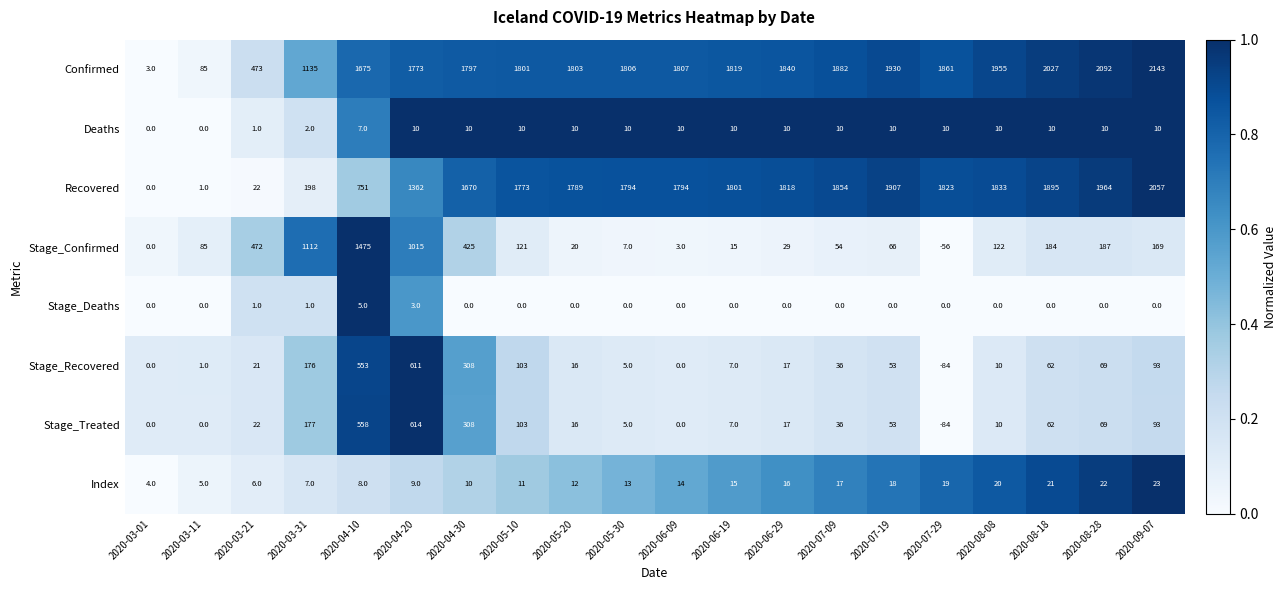

What is the difference between the maximum and minimum values in the Stage_Deaths series?

5